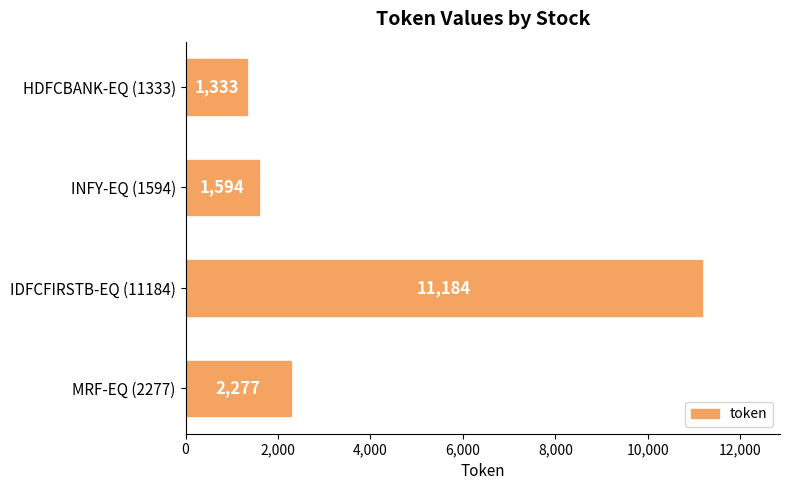

How many categories are shown in the chart?

4